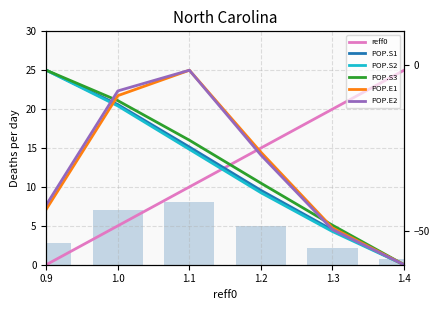

Reading left to right, what are all the values shown in this chart?

reff0: 0.9=0.0	1.0=5.0	1.1=10.0	1.2=15.0	1.3=20.0	1.4=25.0
POP.S1: 0.9=25.0	1.0=20.6	1.1=15.1	1.2=9.6	1.3=4.5	1.4=0.0
POP.S2: 0.9=25.0	1.0=20.4	1.1=14.8	1.2=9.3	1.3=4.3	1.4=0.0
POP.S3: 0.9=25.0	1.0=21.1	1.1=16.0	1.2=10.5	1.3=5.1	1.4=0.0
POP.E1: 0.9=7.1	1.0=21.7	1.1=25.0	1.2=14.5	1.3=4.7	1.4=0.0
POP.E2: 0.9=7.7	1.0=22.3	1.1=25.0	1.2=14.1	1.3=4.5	1.4=0.0